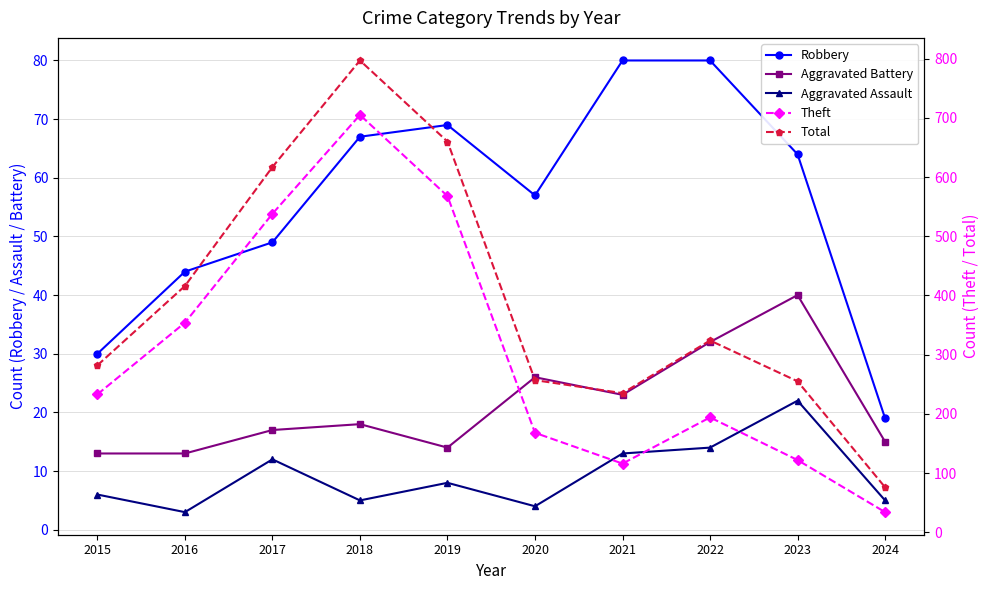

At which label is Total closest to 436?

2016